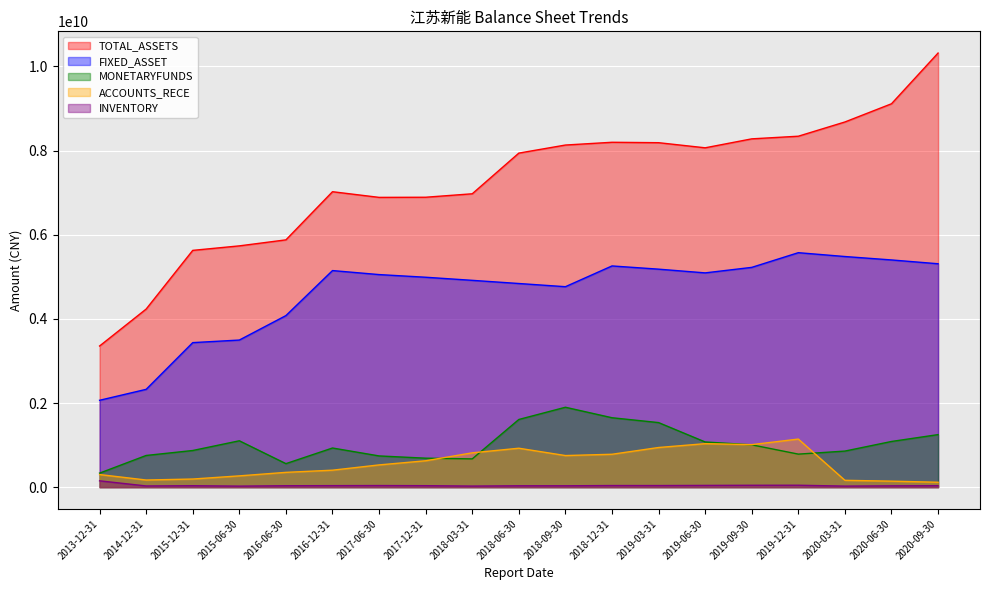

How many interior local valleys does the ACCOUNTS_RECE series have?

3